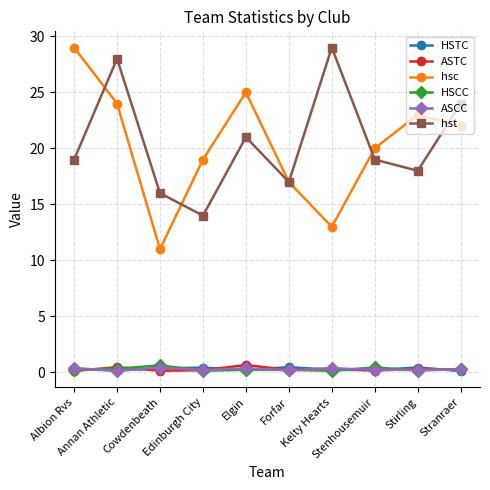

Which series has the largest range (max minus min)?

hsc